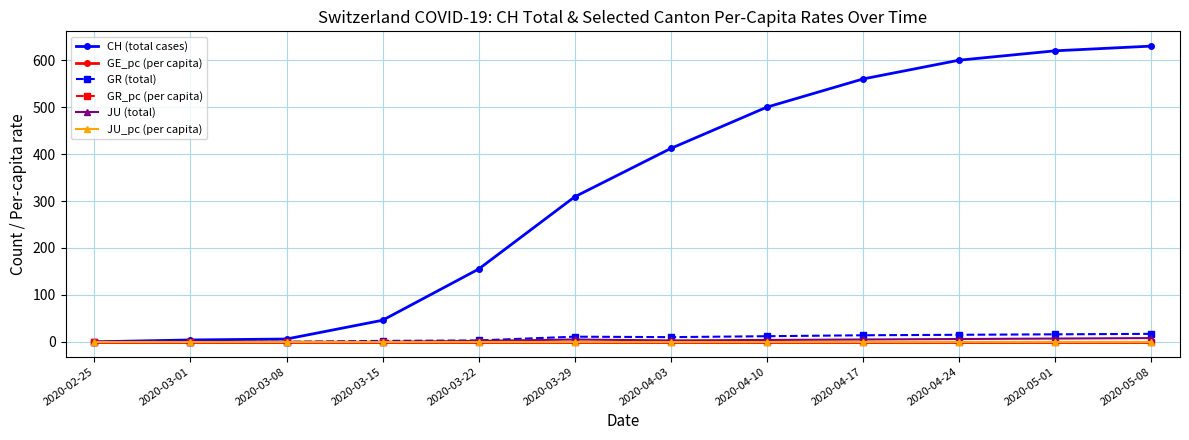

What are all the series names shown in the legend?

CH (total cases), GE_pc (per capita), GR (total), GR_pc (per capita), JU (total), JU_pc (per capita)